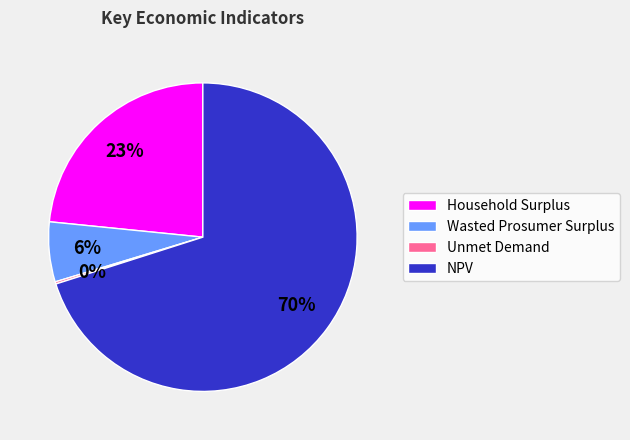

To the nearest percent, what is the average slice percentage?

25%